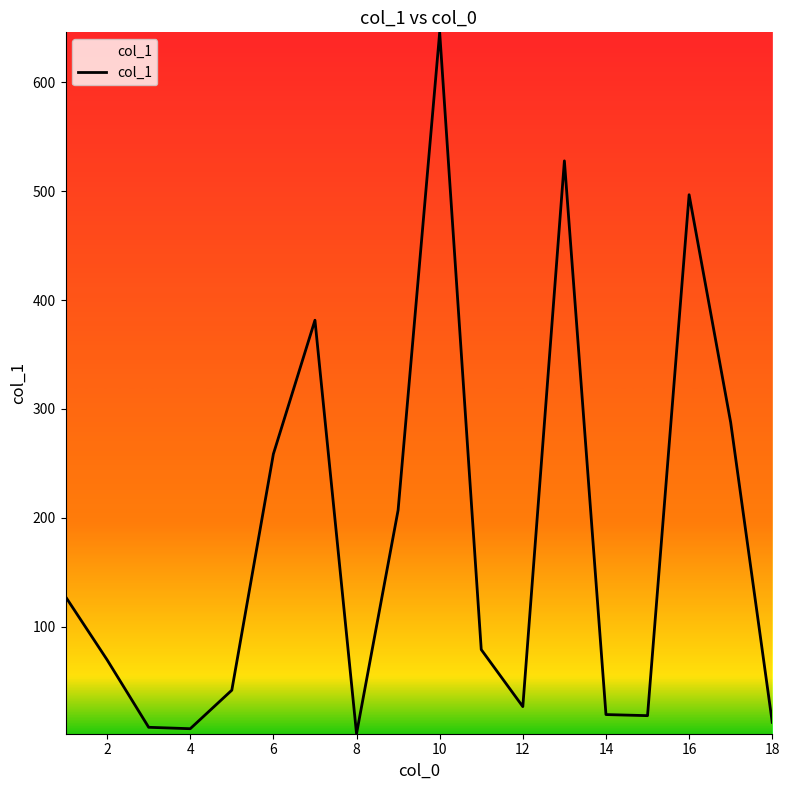

What is the difference between the maximum and minimum values?

644.4